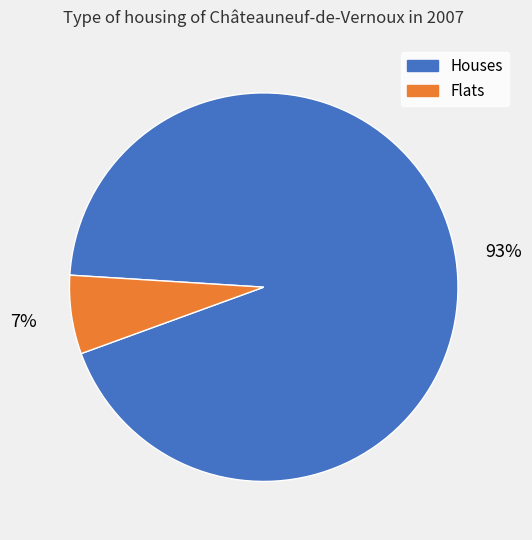

Is there any slice that represents more than half of the pie?

Yes